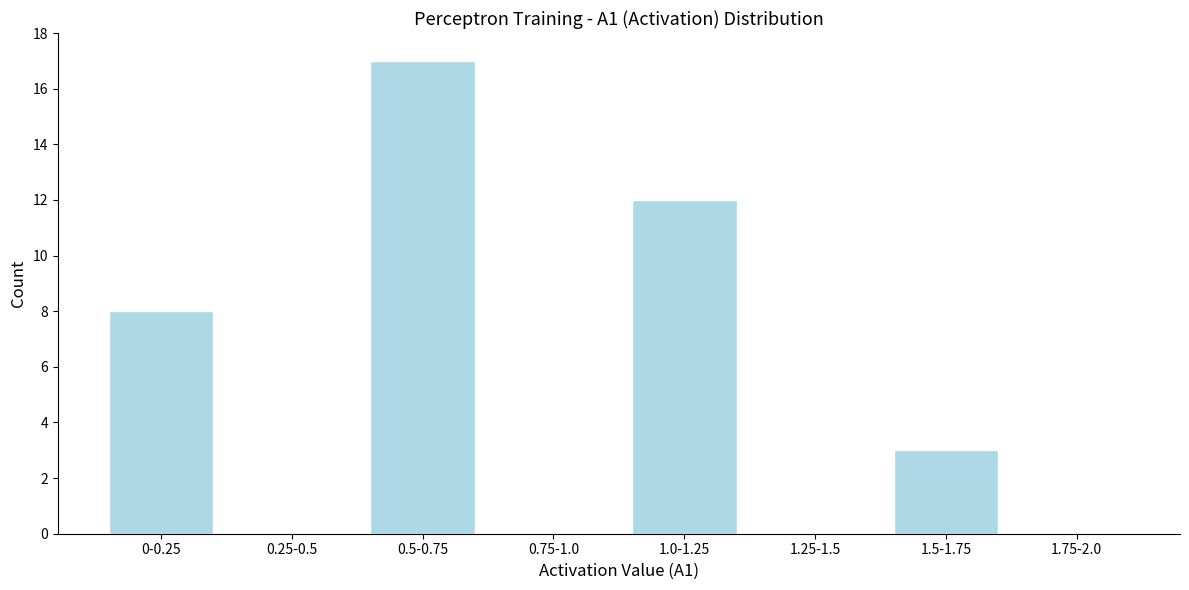

Reading left to right, extract all data points from this chart.

0-0.25=8	0.25-0.5=0	0.5-0.75=17	0.75-1.0=0	1.0-1.25=12	1.25-1.5=0	1.5-1.75=3	1.75-2.0=0